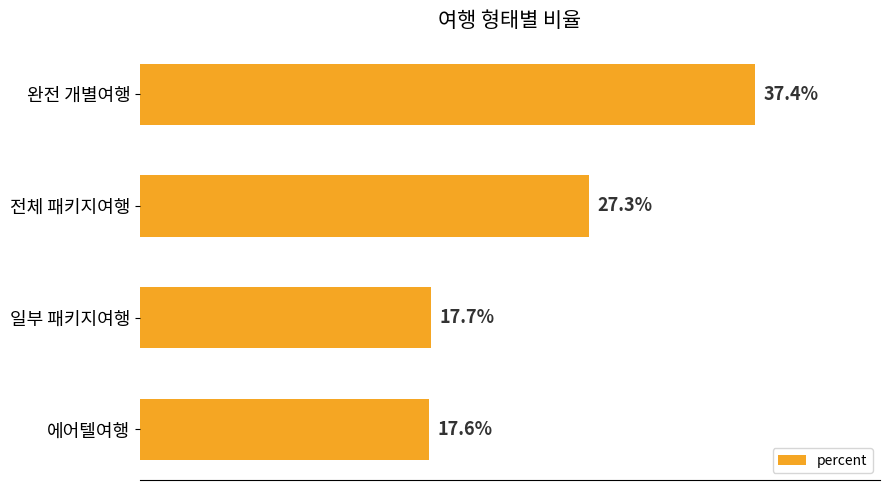

Are the bars horizontal?

Yes